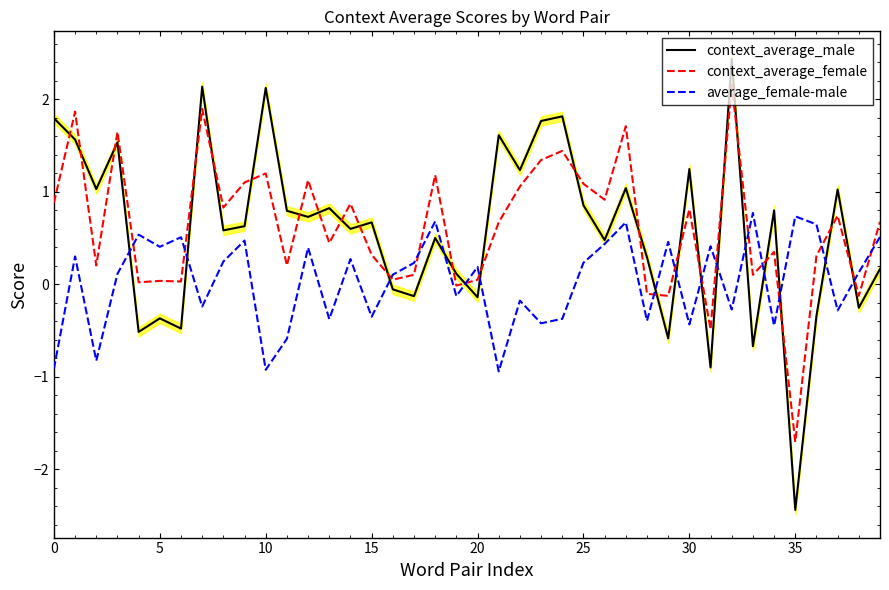

List the series in order of their peak value, highest first.

context_average_male, context_average_female, average_female-male